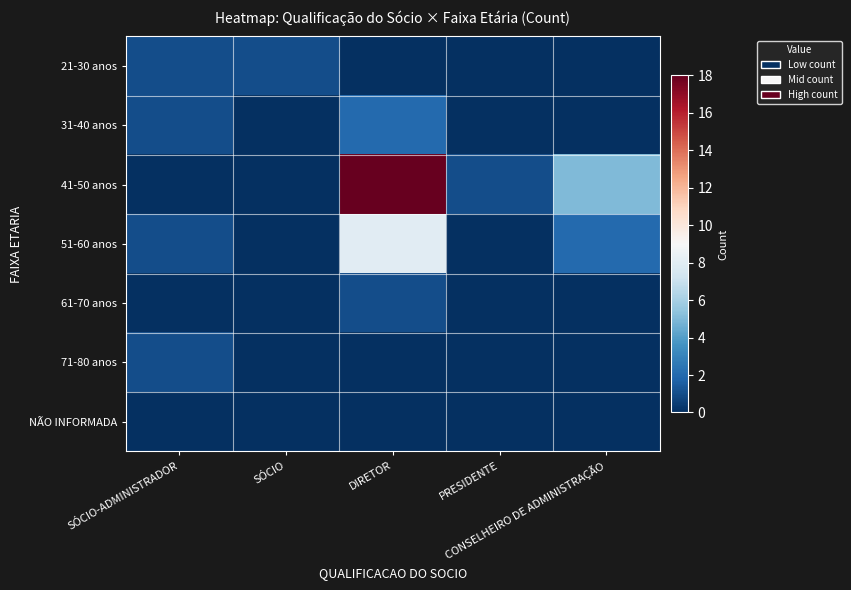

Which category has the lowest value across all series?

DIRETOR